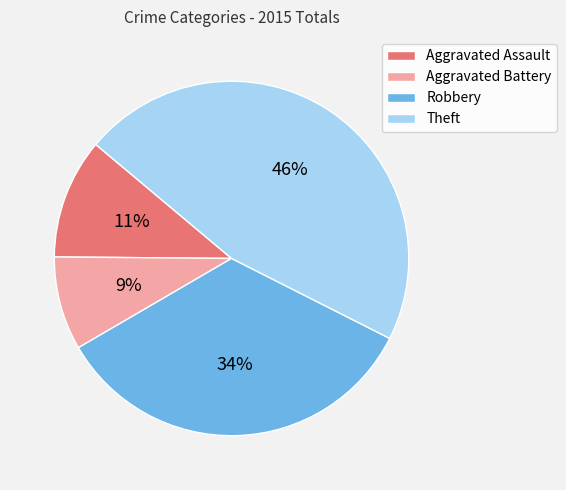

Does any single category account for the majority?

No